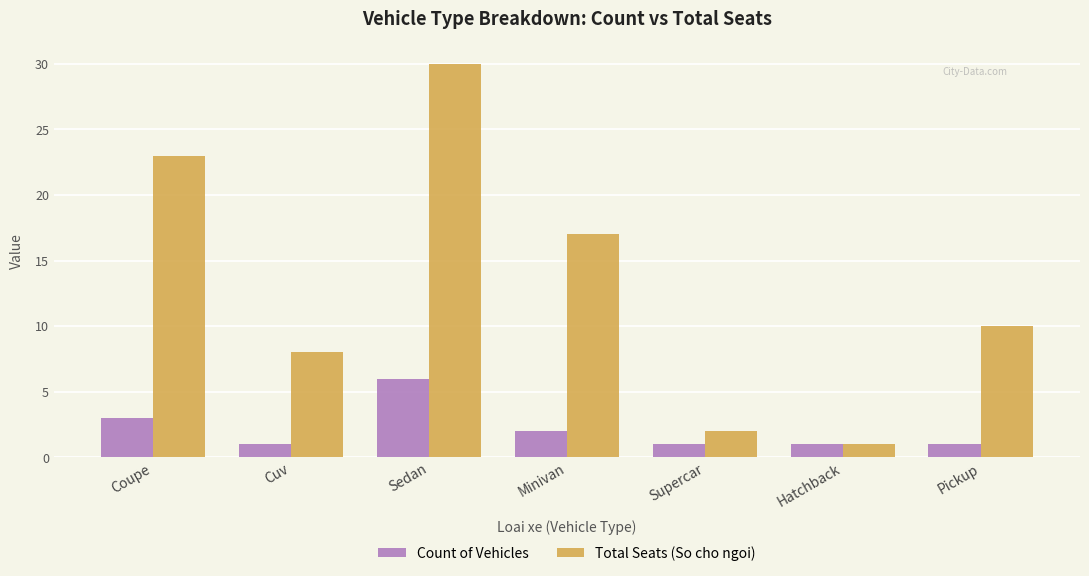

Count the number of categories in the chart.

7